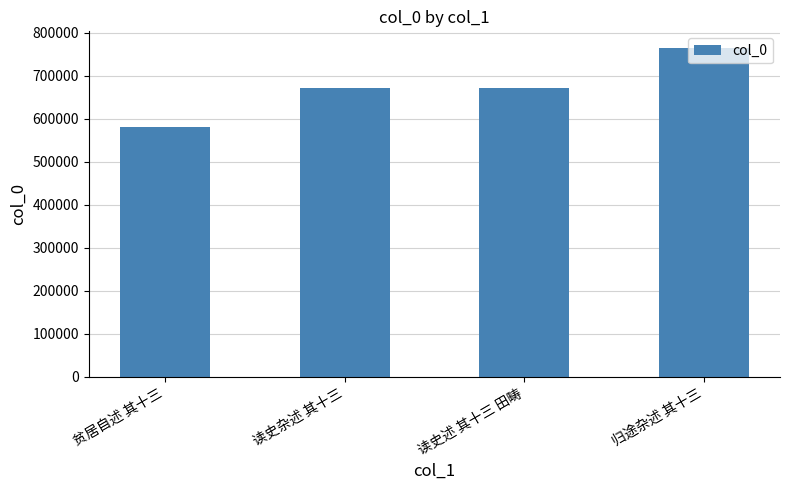

How many data points does each series have?

4